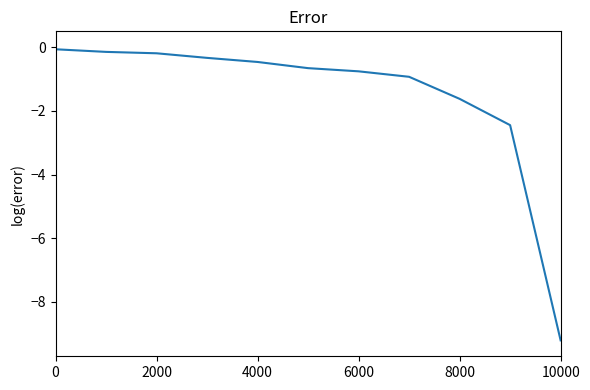

What is the difference between the maximum and minimum values?

9.1